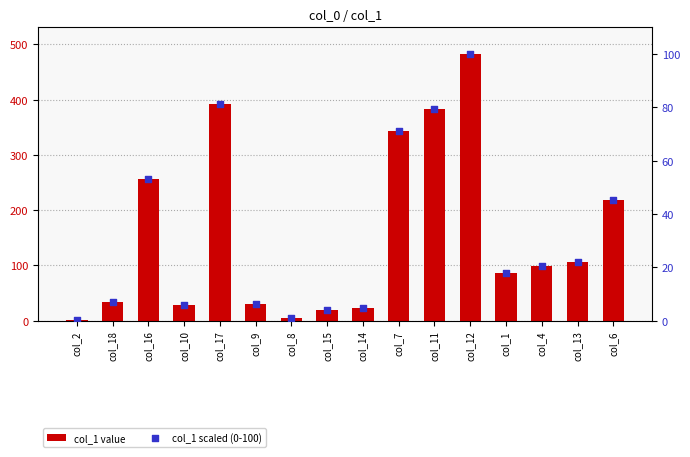

At which category is the sum across all series the highest?

col_12